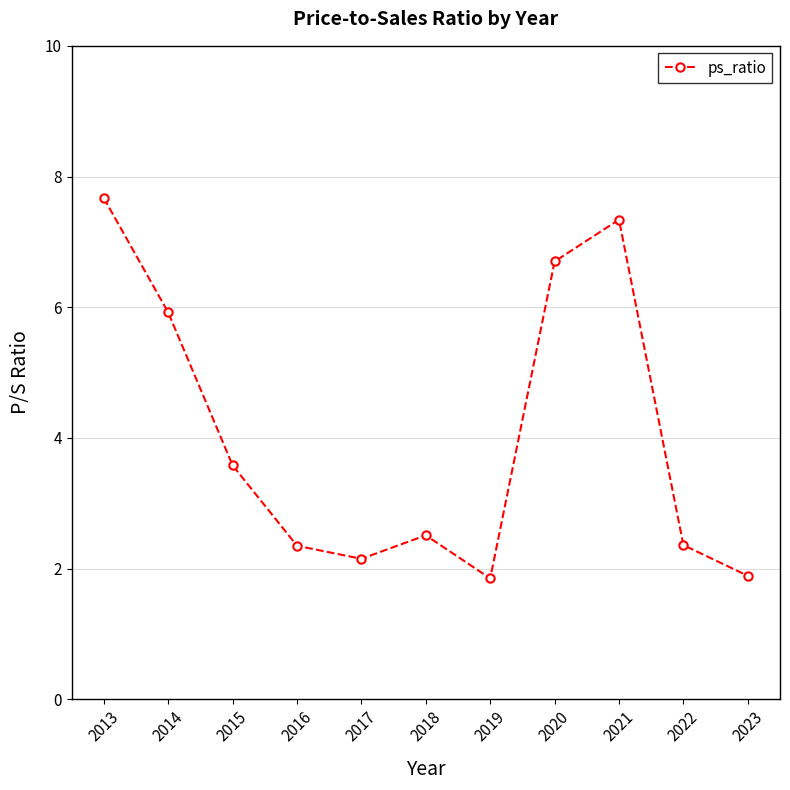

True or false: there are more than 1 points higher than both neighbors.

True